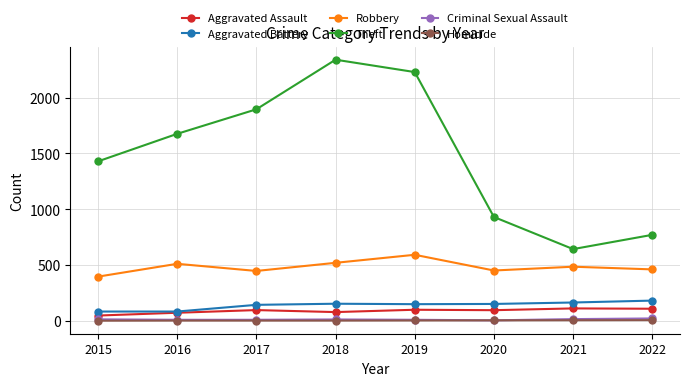

The value of Theft at 2021 is 301. True or false?

False